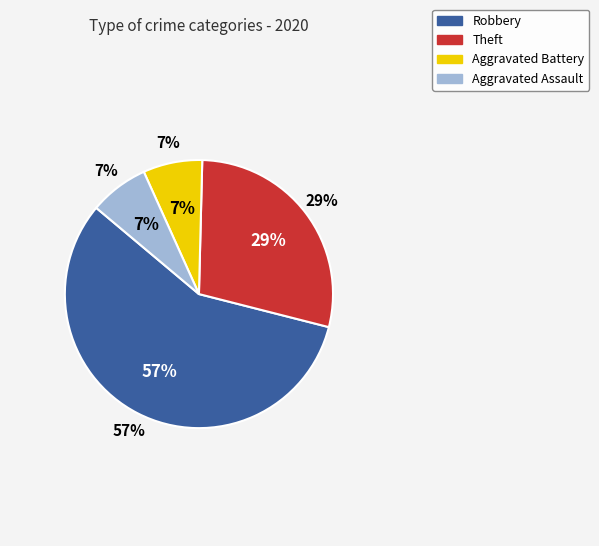

Is there any slice that represents more than half of the pie?

Yes